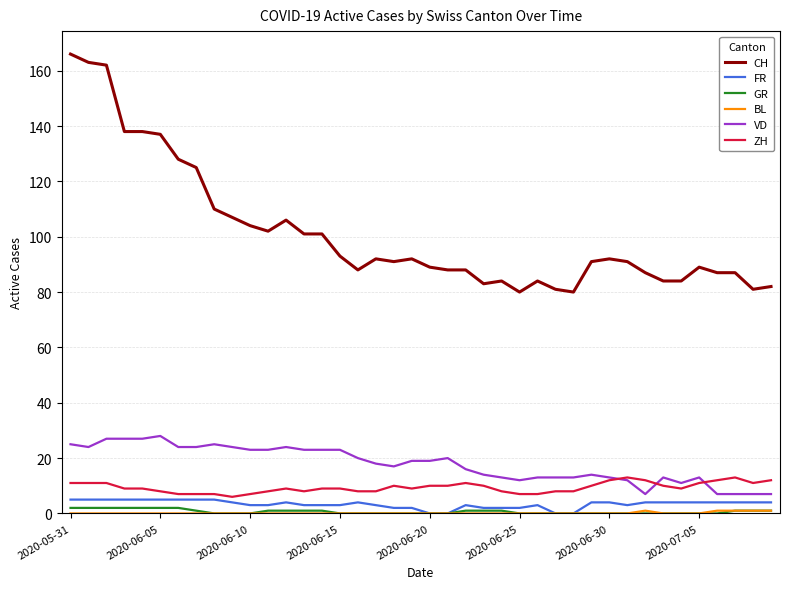

Which series has the widest spread of values?

CH